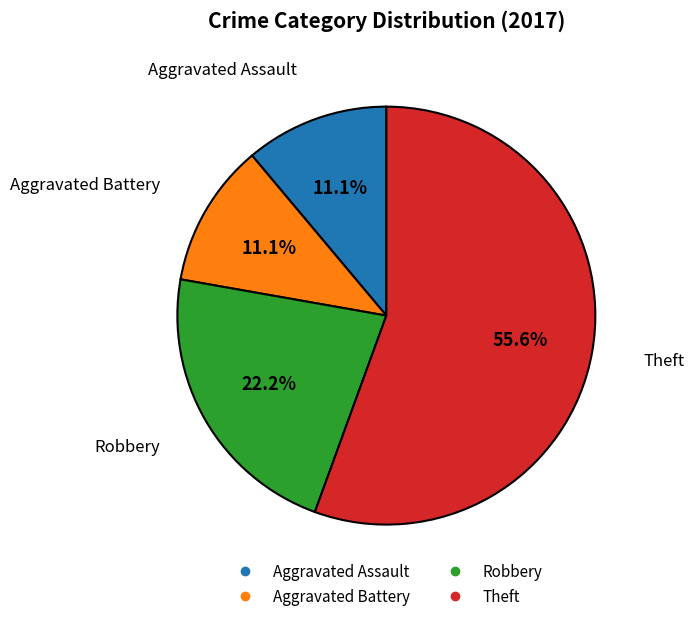

Is there any slice that represents more than half of the pie?

Yes